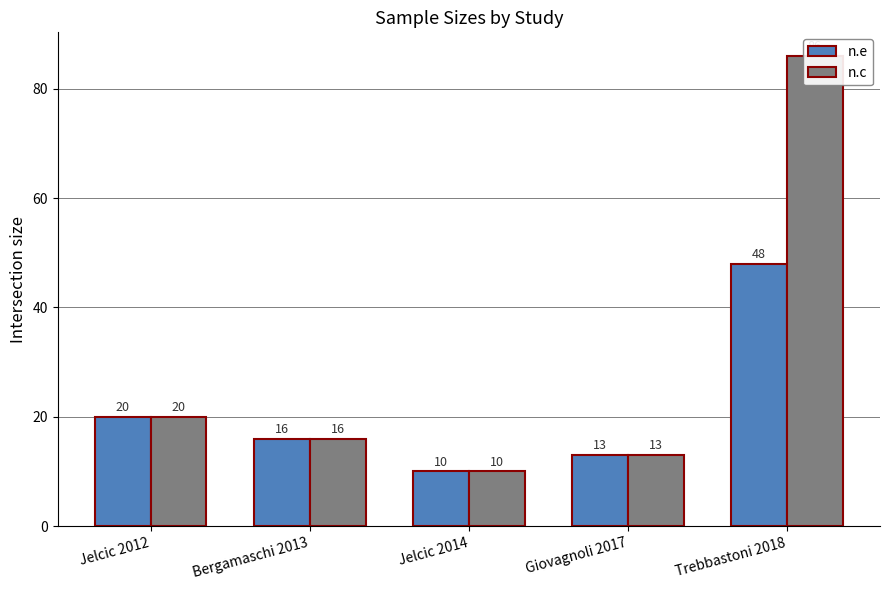

The value of n.e at Jelcic 2012 is 20. True or false?

True